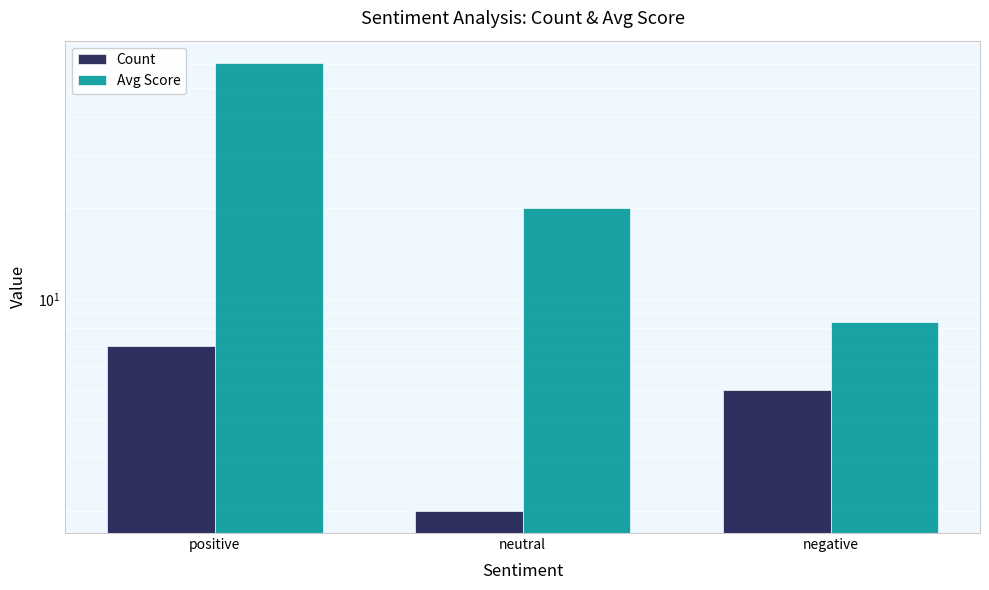

How many bars are there in total?

6